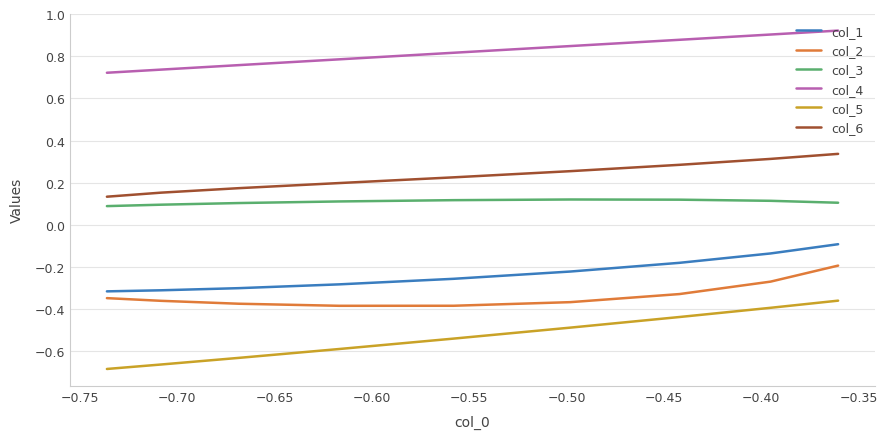

What is the value of the col_2 point at the 5th from the left?

-0.4